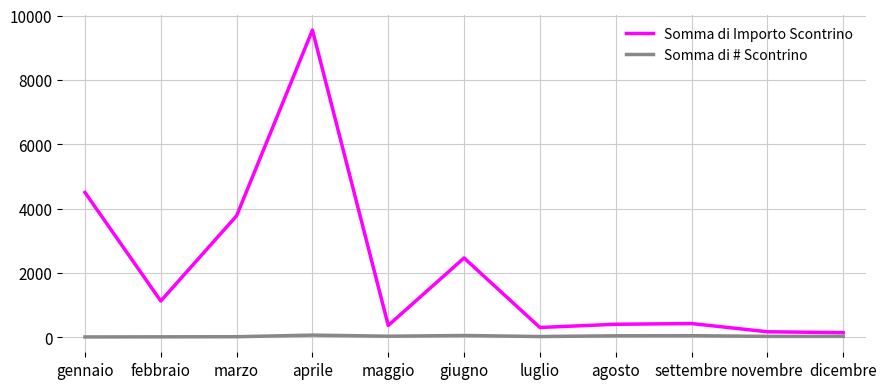

Rank the series at agosto from lowest to highest value.

Somma di # Scontrino, Somma di Importo Scontrino